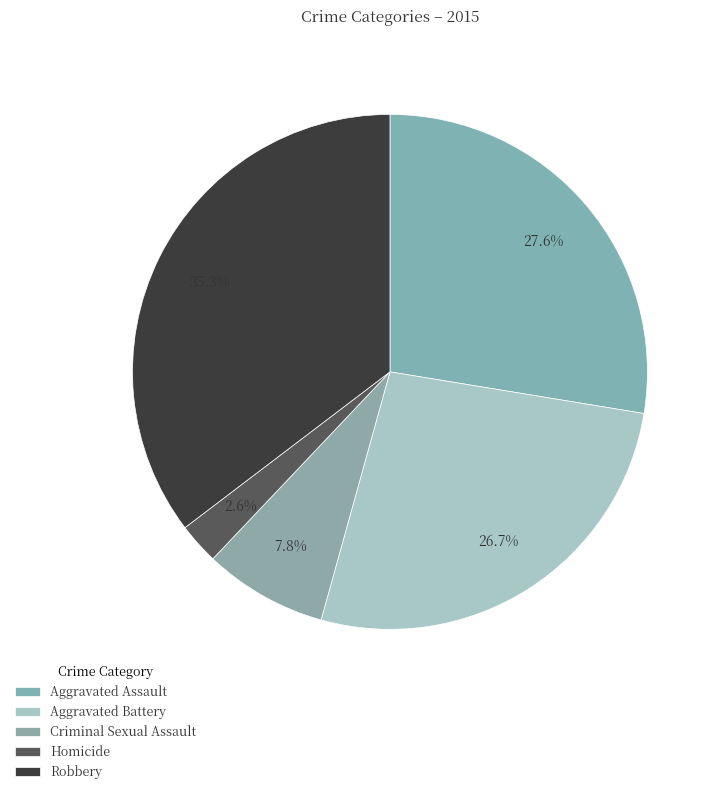

To the nearest percent, what percentage of the pie is Homicide?

3%